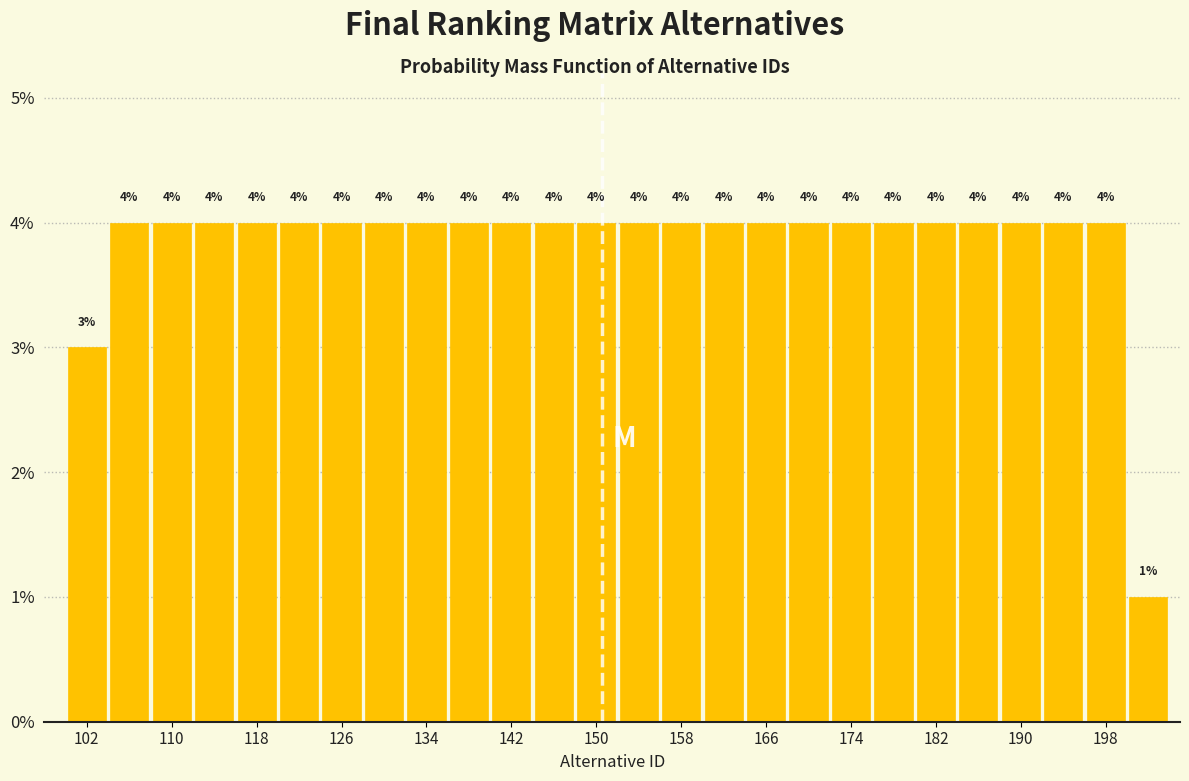

What is the height of the bar covering 132 to 136 on the x-axis?

4